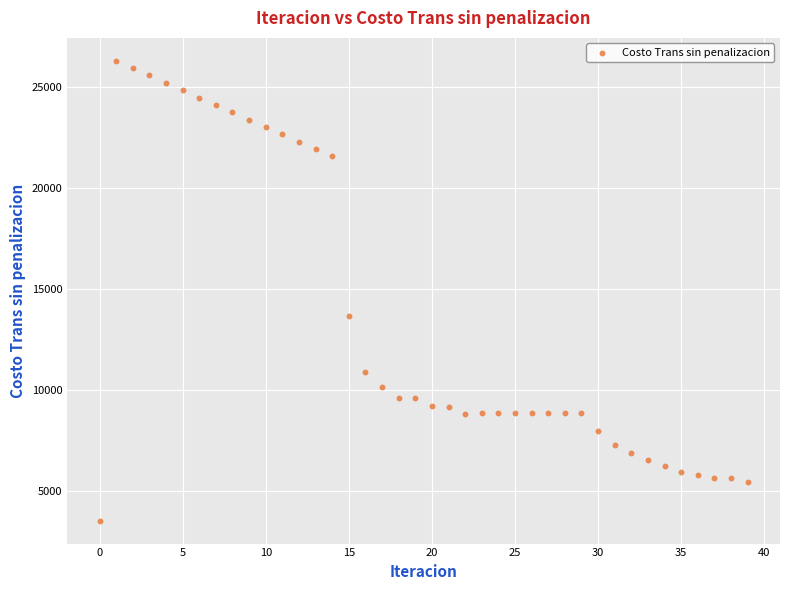

What Y value in the scatter plot is closest to 14926?

13662.4